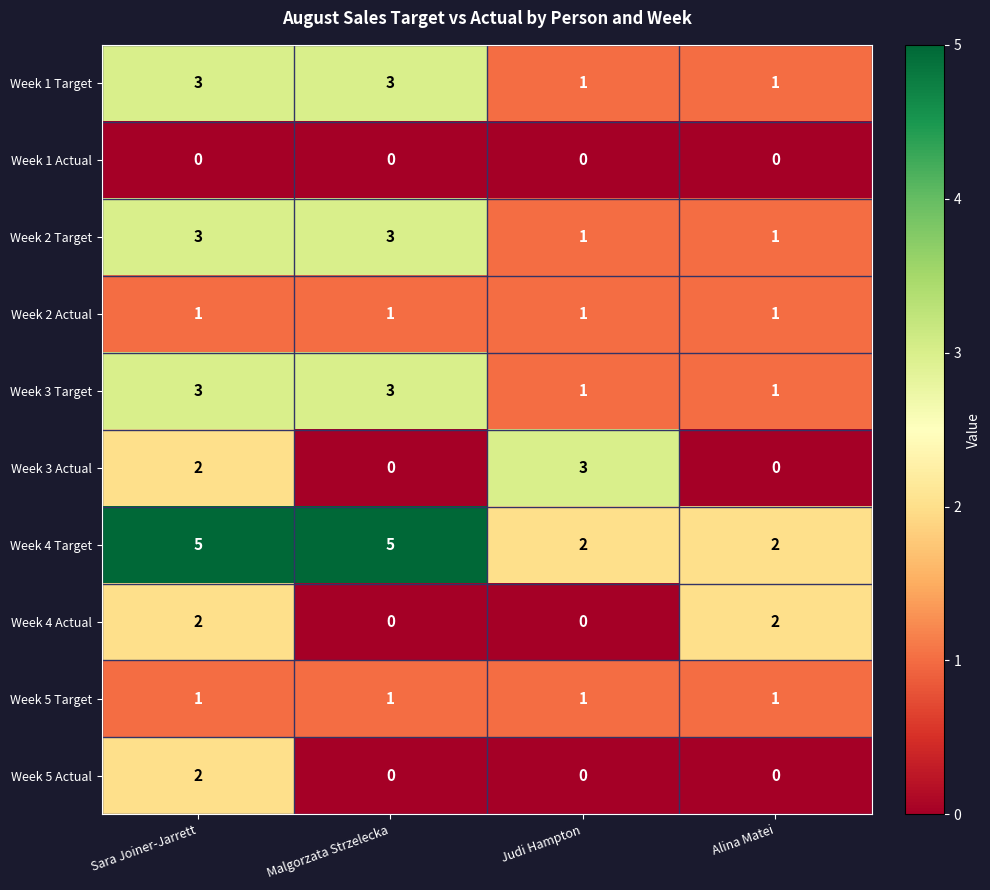

Read the Week 1 Target value at Sara Joiner-Jarrett.

3